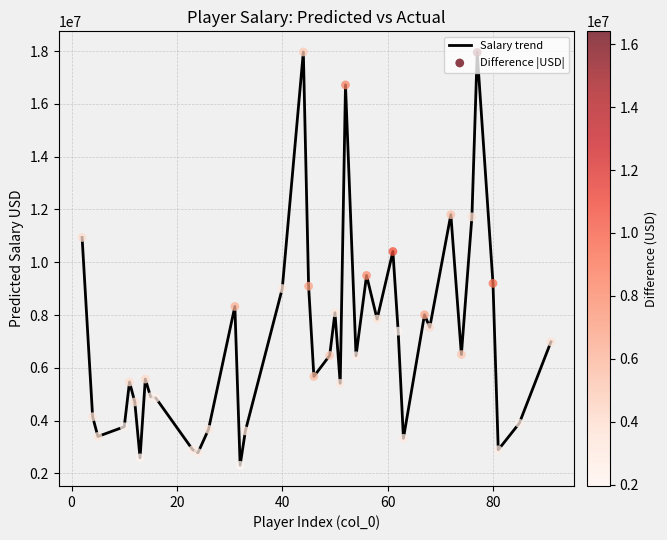

What is the maximum value shown in the chart?

17967898